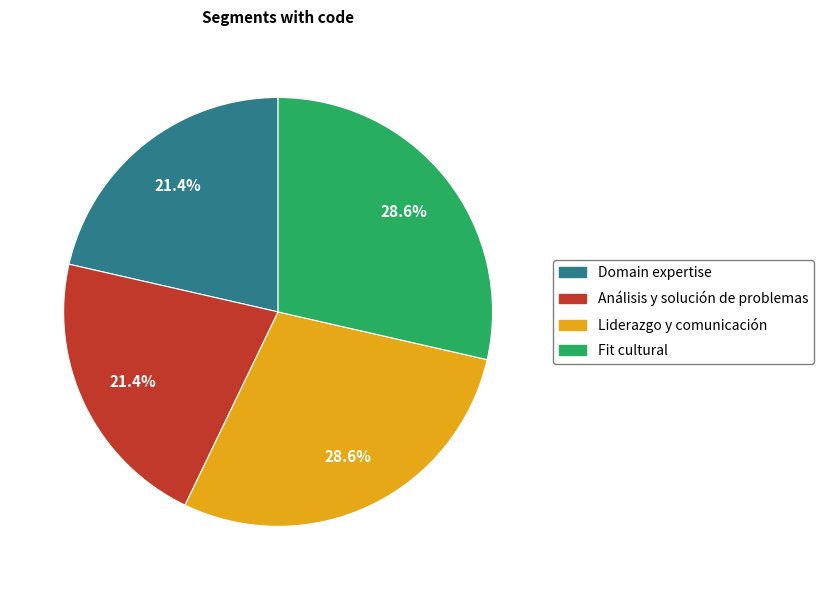

Approximately how many times larger is the value at Liderazgo y comunicación compared to Fit cultural?

1.0